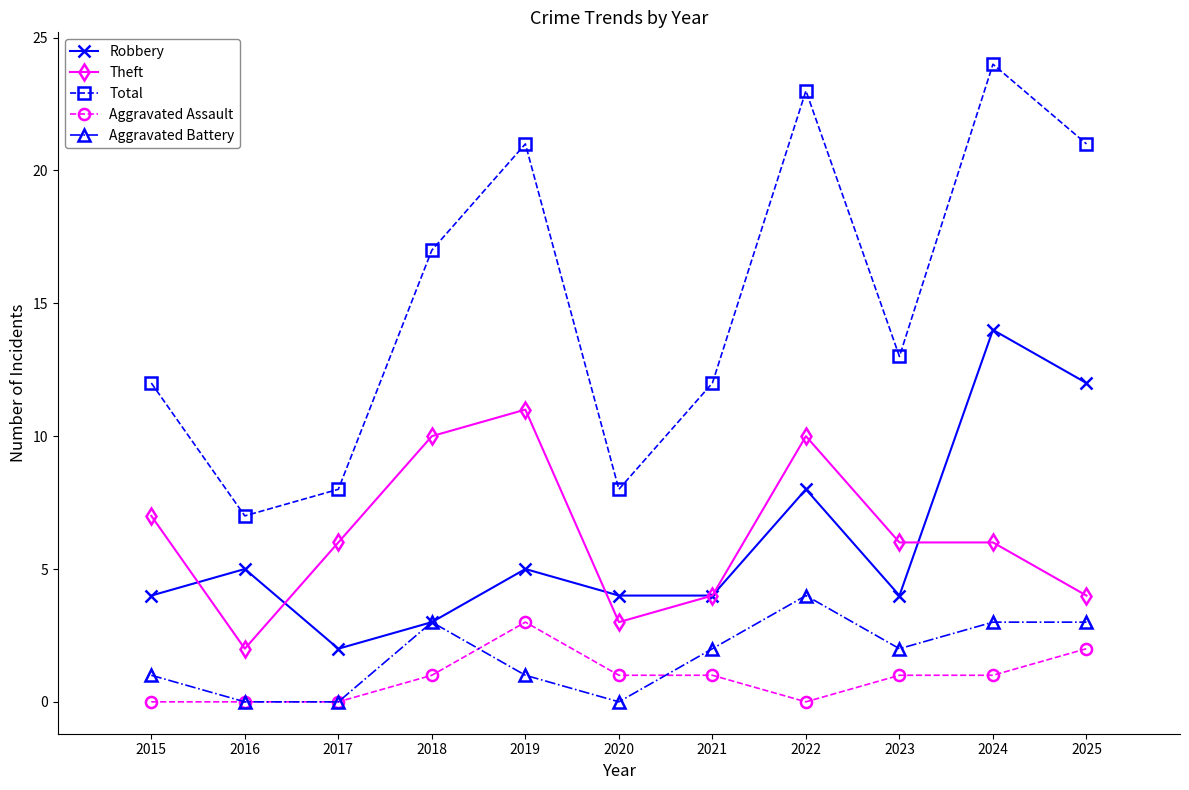

What is the spread (max minus min) of values at 2023?

12